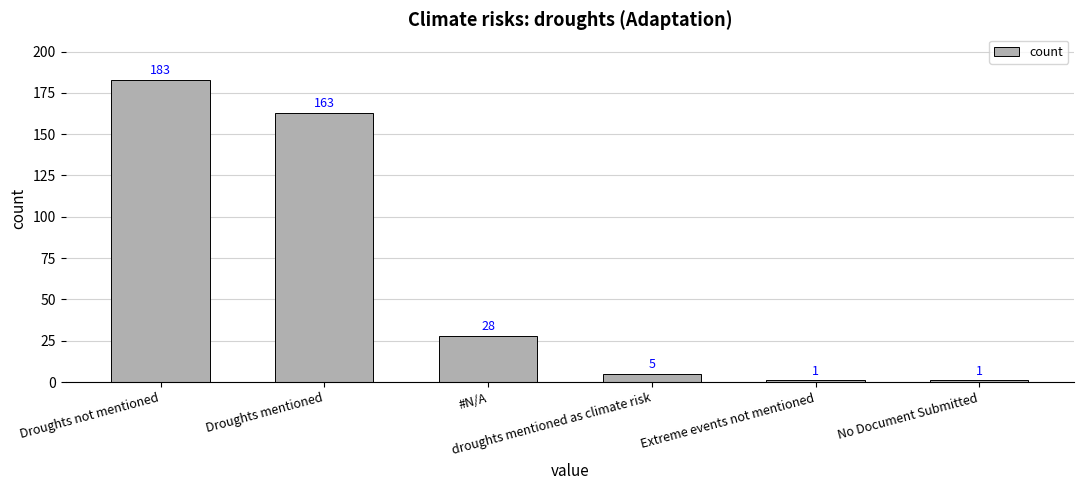

Reading left to right, extract all data points from this chart.

183	163	28	5	1	1